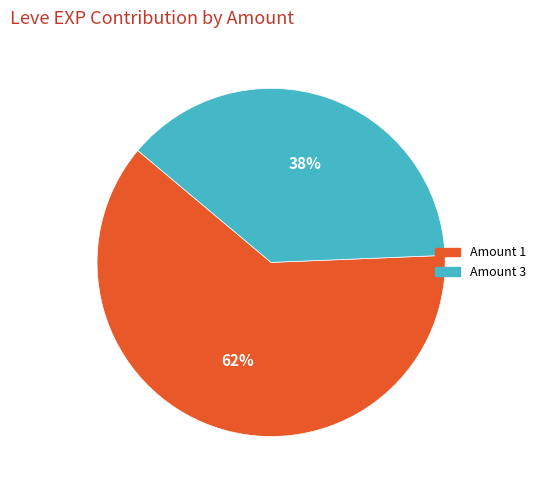

Does any single category account for the majority?

Yes